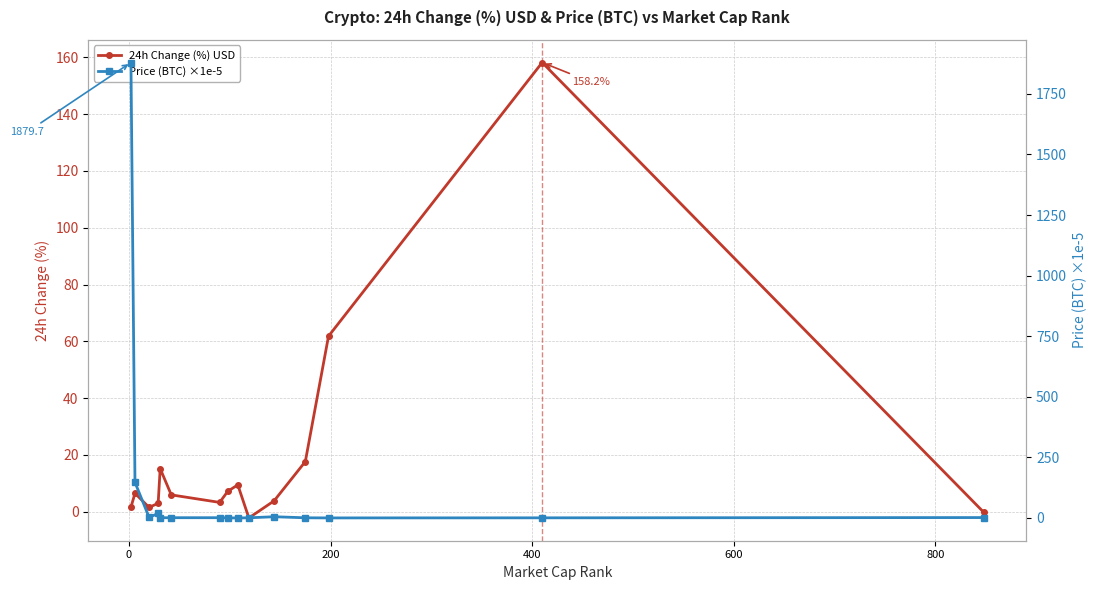

What is the value of the 24h Change (%) USD point at the 5th from the left?

15.2